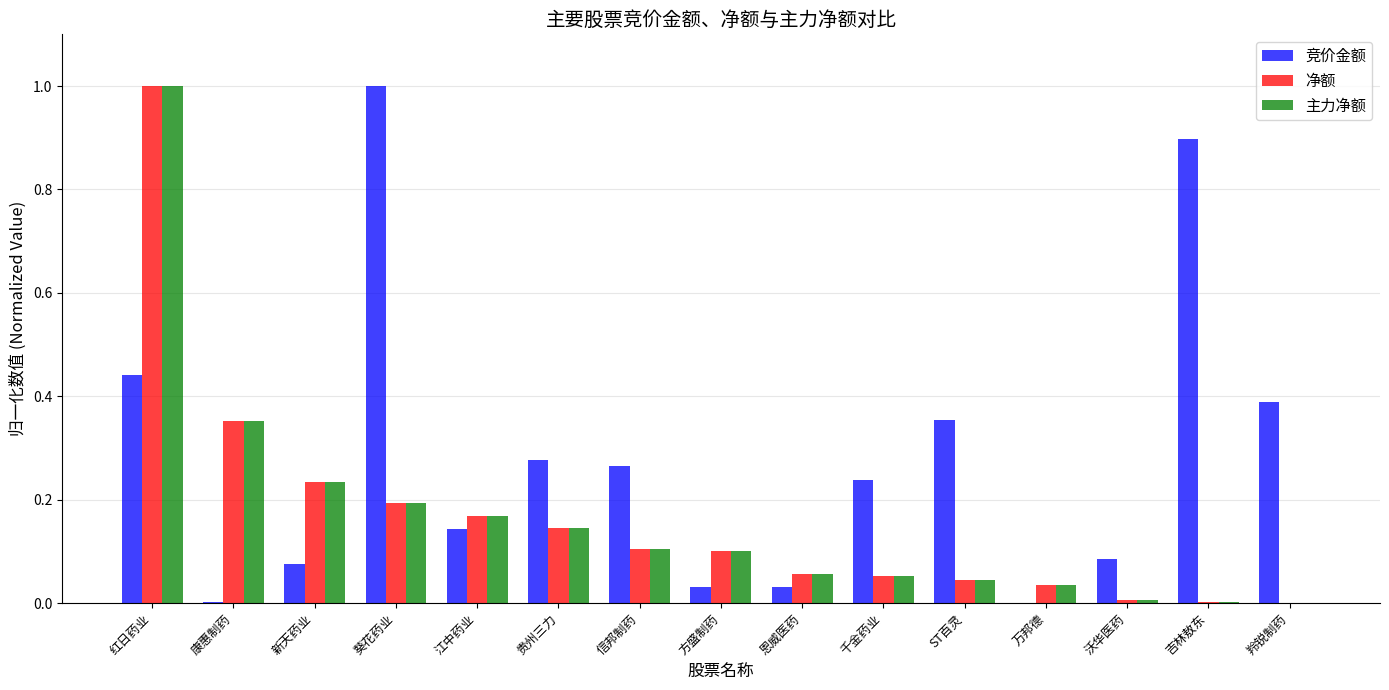

Does the chart contain stacked bars?

No